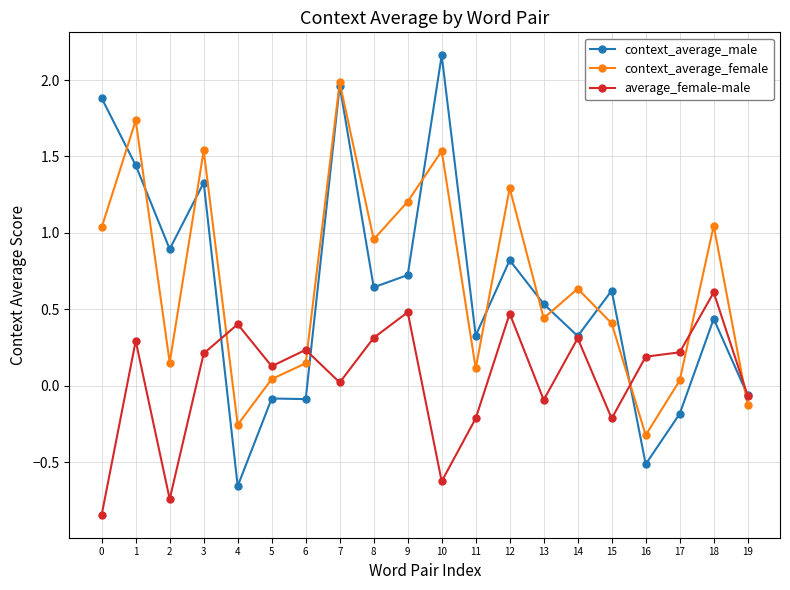

Where do context_average_female and average_female-male first cross each other?

3 and 4